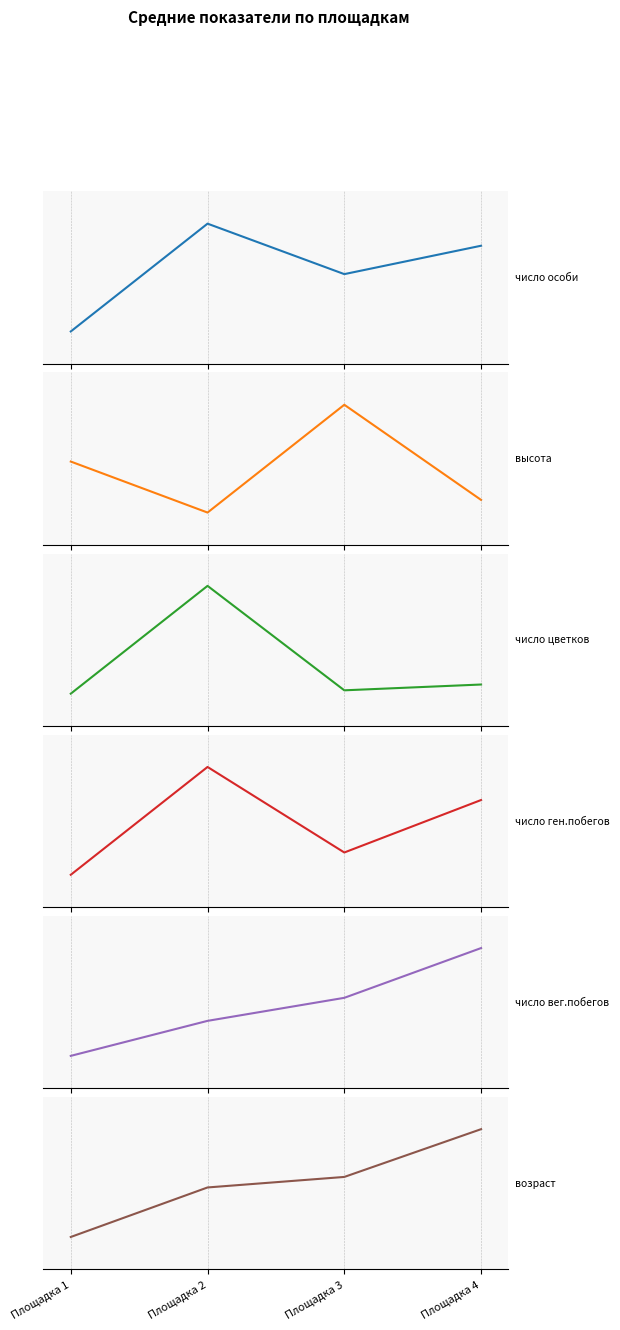

At which category is the sum across all series the highest?

Площадка 2